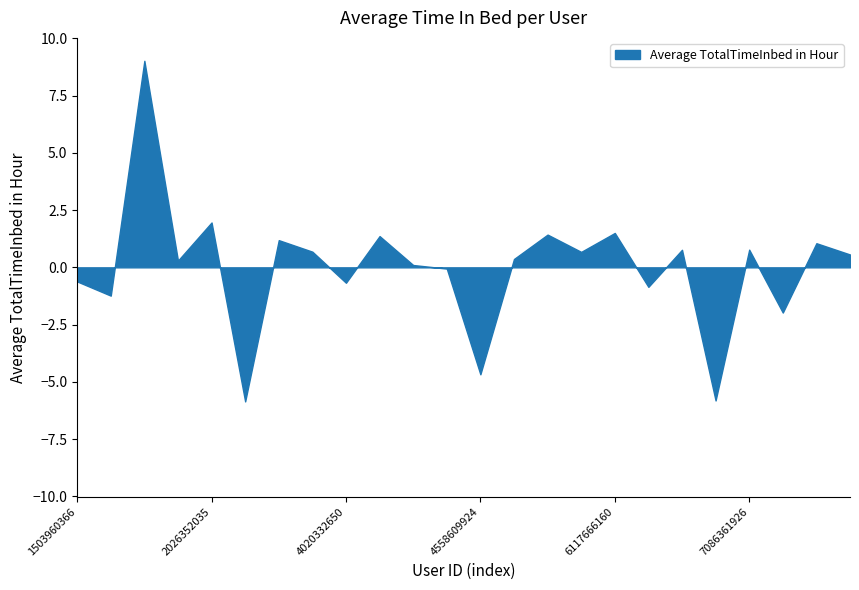

Which has a higher value, 6775888955 or 4558609924?

6775888955